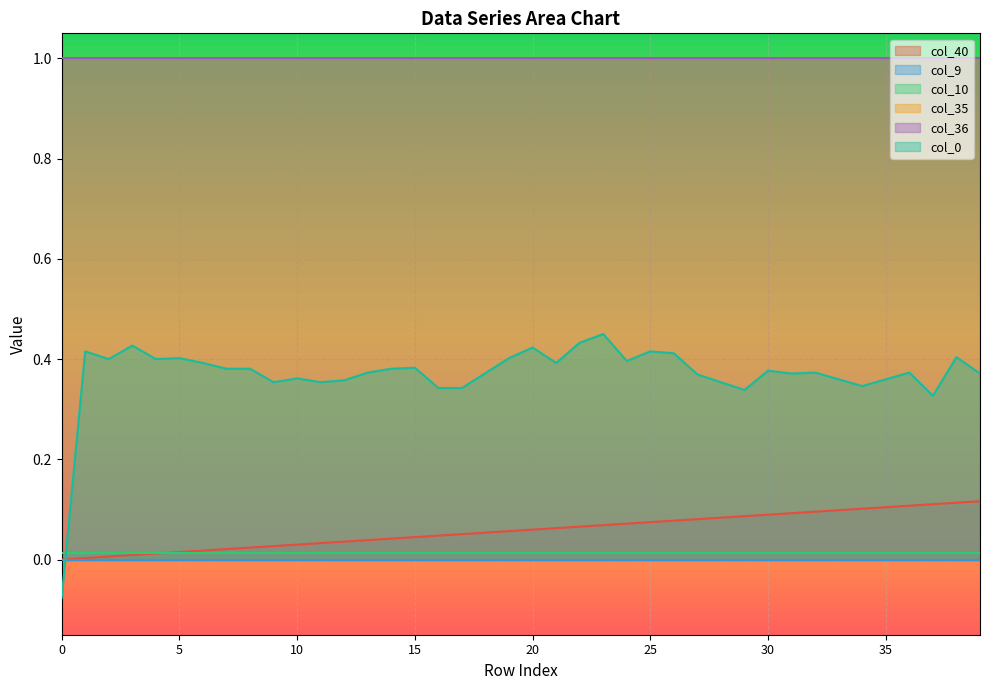

Reading right to left, list all the values displayed in this chart.

col_40: 0.1	0.1	0.1	0.1	0.1	0.1	0.1	0.1	0.1	0.1	0.1	0.1	0.1	0.1	0.1	0.1	0.1	0.1	0.1	0.1	0.1	0.1	0.1	0.0	0.0	0.0	0.0	0.0	0.0	0.0	0.0	0.0	0.0	0.0	0.0	0.0	0.0	0.0	0.0	0.0
col_9: 0.0	0.0	0.0	0.0	0.0	0.0	0.0	0.0	0.0	0.0	0.0	0.0	0.0	0.0	0.0	0.0	0.0	0.0	0.0	0.0	0.0	0.0	0.0	0.0	0.0	0.0	0.0	0.0	0.0	0.0	0.0	0.0	0.0	0.0	0.0	0.0	0.0	0.0	0.0	0.0
col_10: 0.0	0.0	0.0	0.0	0.0	0.0	0.0	0.0	0.0	0.0	0.0	0.0	0.0	0.0	0.0	0.0	0.0	0.0	0.0	0.0	0.0	0.0	0.0	0.0	0.0	0.0	0.0	0.0	0.0	0.0	0.0	0.0	0.0	0.0	0.0	0.0	0.0	0.0	0.0	0.0
col_35: 1.0	1.0	1.0	1.0	1.0	1.0	1.0	1.0	1.0	1.0	1.0	1.0	1.0	1.0	1.0	1.0	1.0	1.0	1.0	1.0	1.0	1.0	1.0	1.0	1.0	1.0	1.0	1.0	1.0	1.0	1.0	1.0	1.0	1.0	1.0	1.0	1.0	1.0	1.0	1.0
col_36: 1.0	1.0	1.0	1.0	1.0	1.0	1.0	1.0	1.0	1.0	1.0	1.0	1.0	1.0	1.0	1.0	1.0	1.0	1.0	1.0	1.0	1.0	1.0	1.0	1.0	1.0	1.0	1.0	1.0	1.0	1.0	1.0	1.0	1.0	1.0	1.0	1.0	1.0	1.0	1.0
col_0: 0.4	0.4	0.3	0.4	0.4	0.3	0.4	0.4	0.4	0.4	0.3	0.4	0.4	0.4	0.4	0.4	0.5	0.4	0.4	0.4	0.4	0.4	0.3	0.3	0.4	0.4	0.4	0.4	0.4	0.4	0.4	0.4	0.4	0.4	0.4	0.4	0.4	0.4	0.4	-0.1